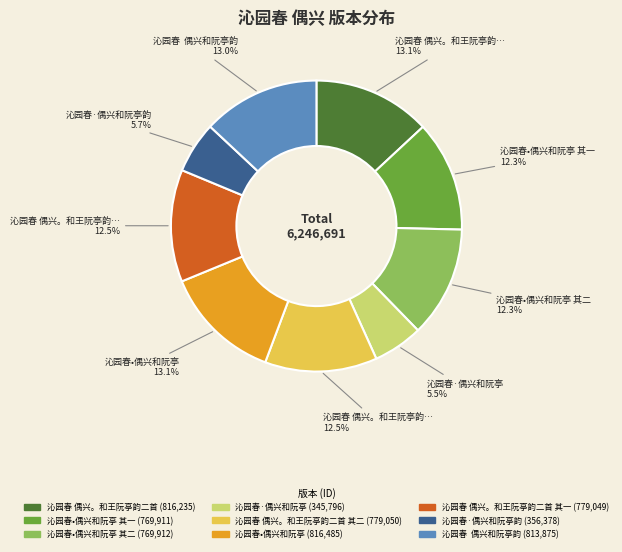

Is there any slice that represents more than half of the pie?

No